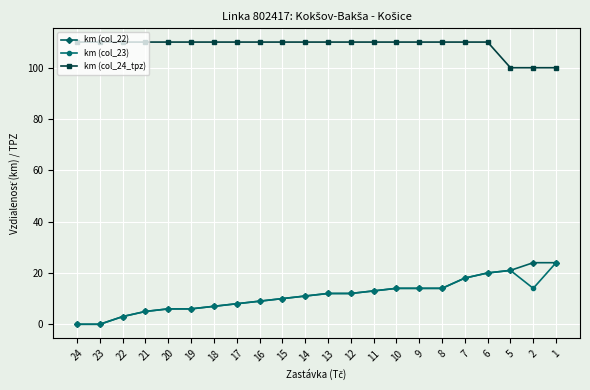

True or false: km (col_22) and km (col_24_tpz) intersect in this chart.

False